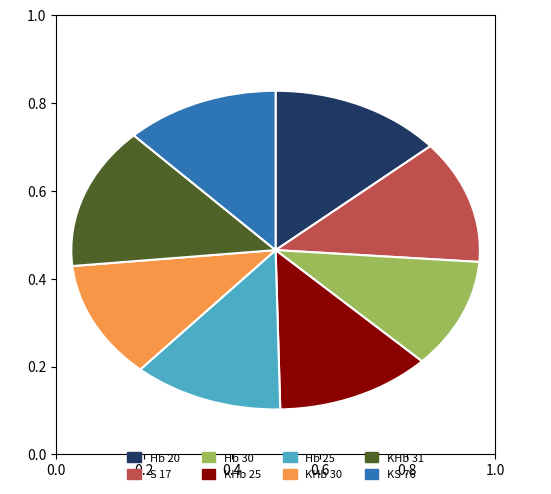

Combined, do KS 76 and KHb 25 account for over 50%?

No